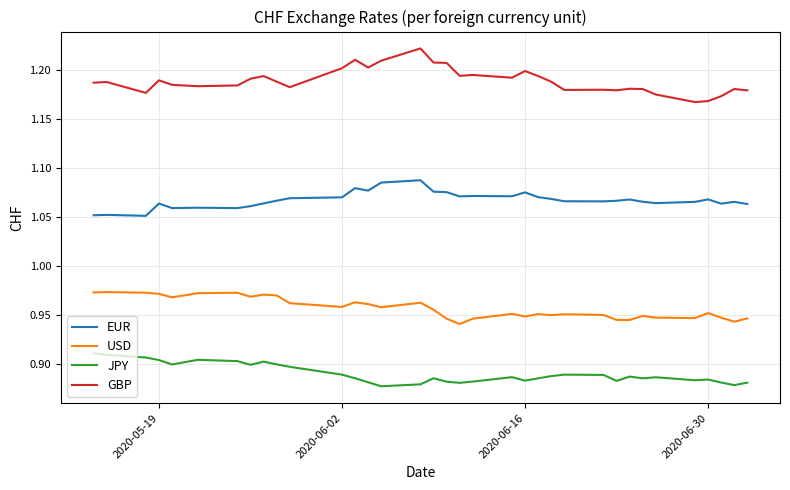

True or false: JPY has more than 1 interior local peaks.

True